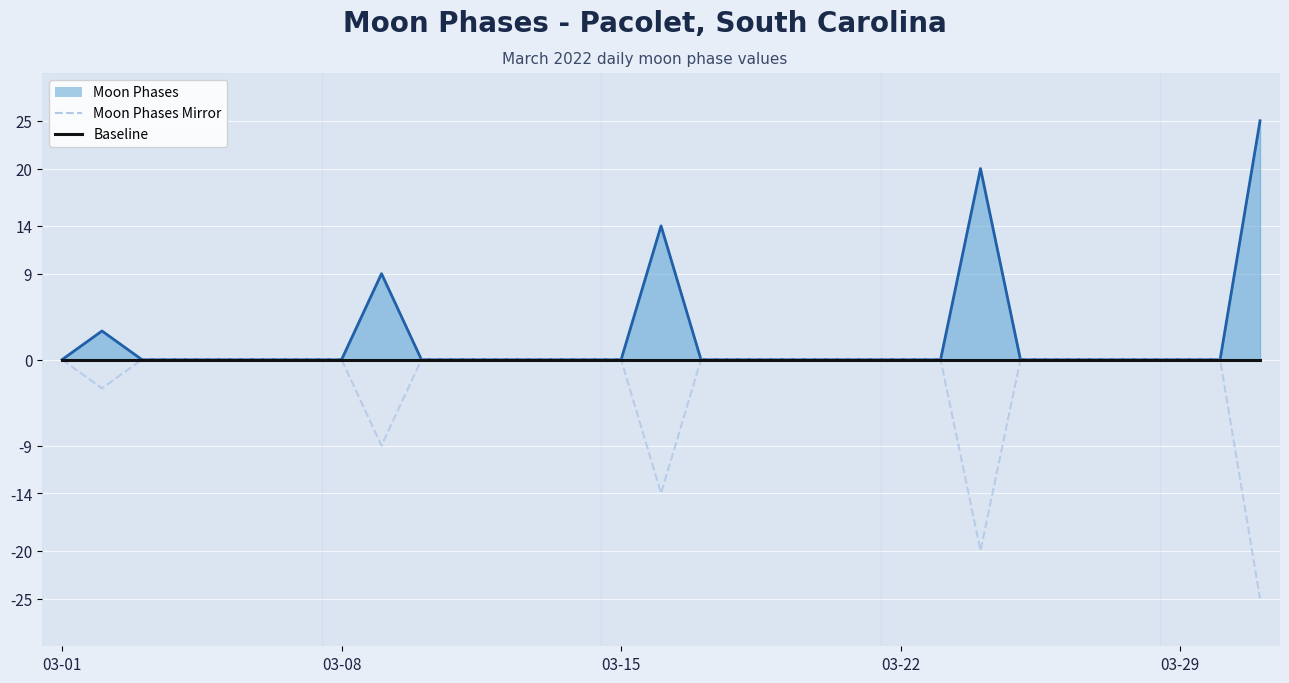

How many lines are shown in the chart?

3